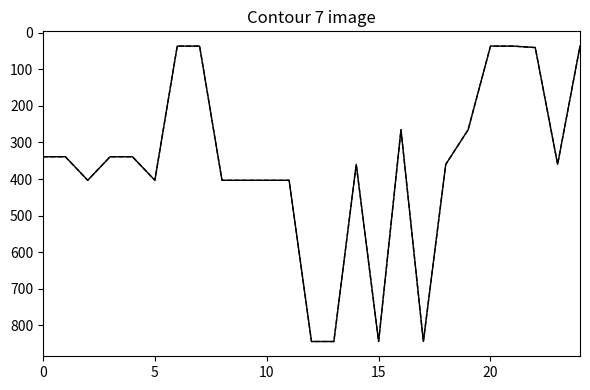

What is the minimum value shown in the chart?

37.0